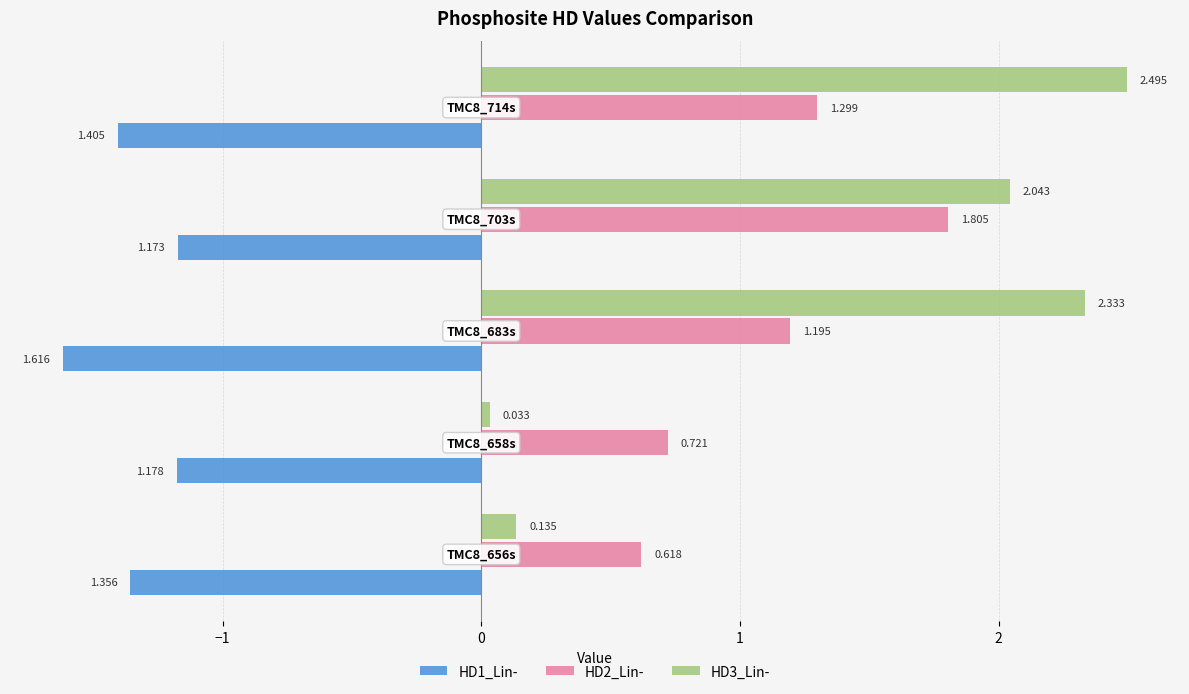

What are all the series names shown in the legend?

HD1_Lin-, HD2_Lin-, HD3_Lin-